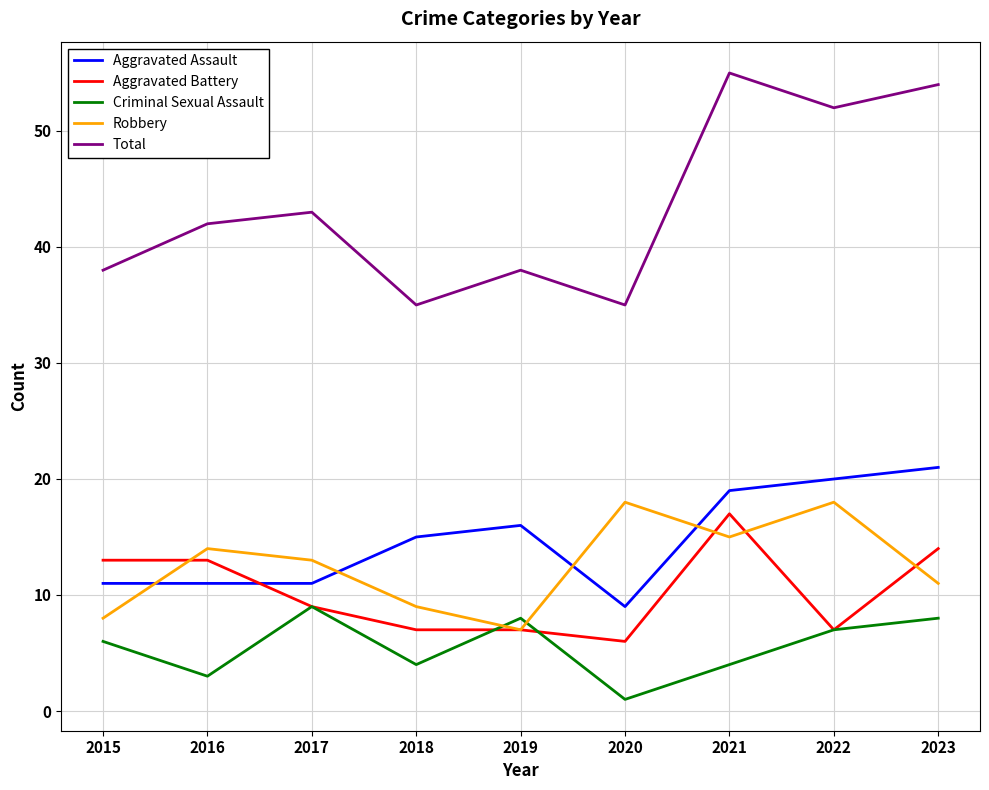

The value of Robbery at 2017 is 23. True or false?

False